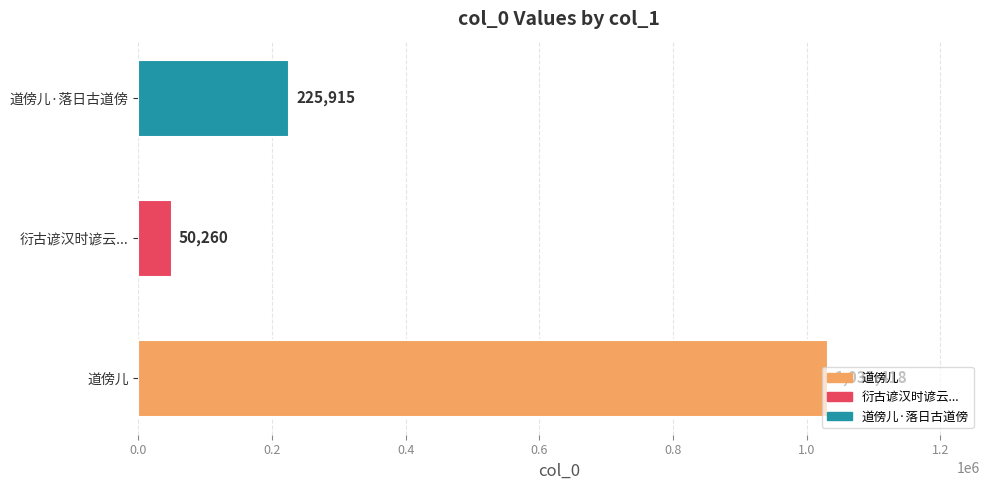

What is the minimum value shown in the chart?

50260